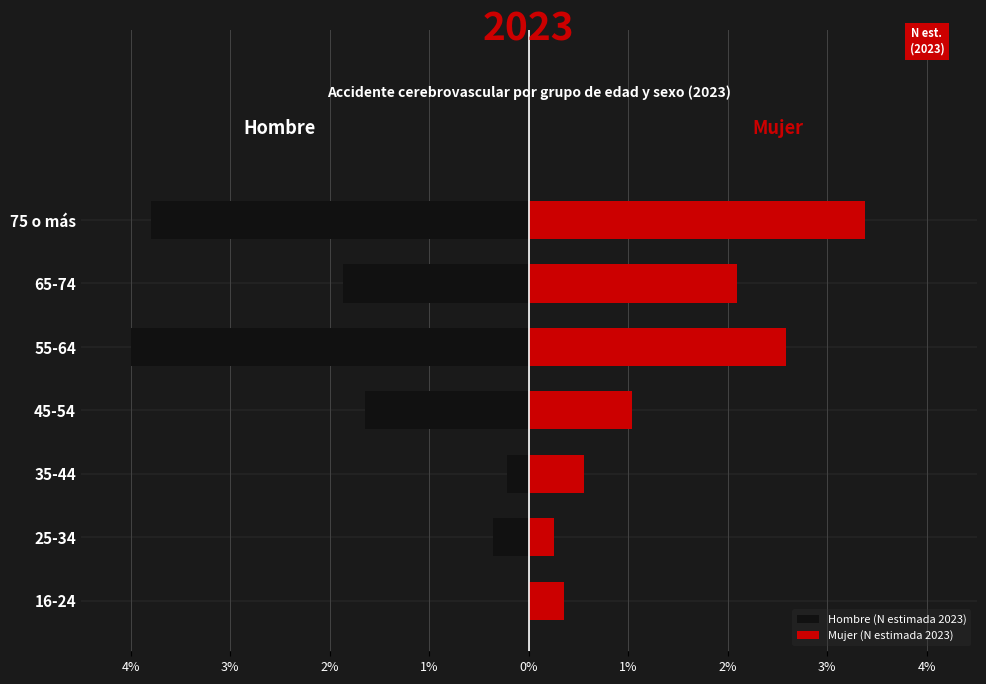

At how many categories does at least one series exceed -3?

7